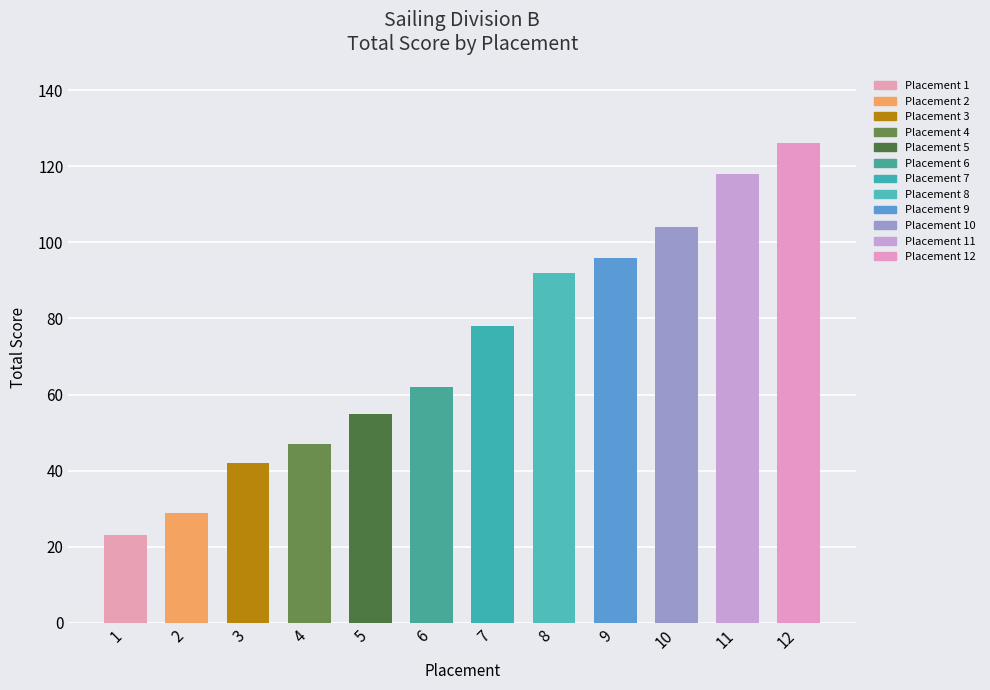

Reading right to left, extract all data points from this chart.

12=126	11=118	10=104	9=96	8=92	7=78	6=62	5=55	4=47	3=42	2=29	1=23